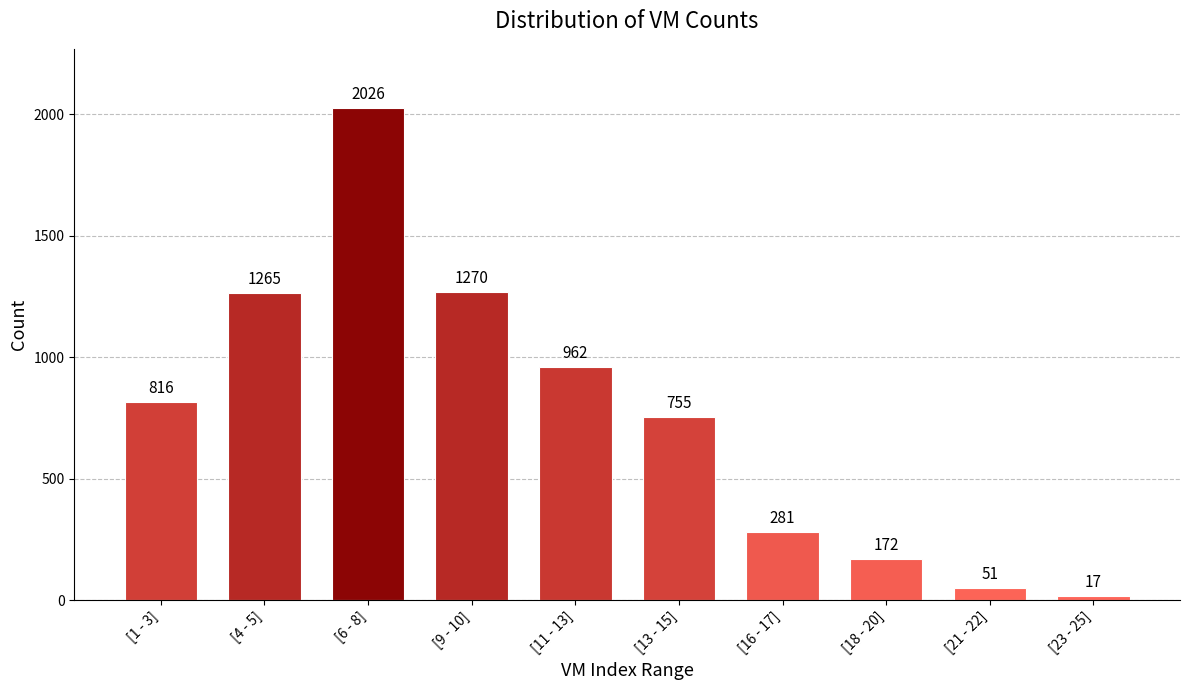

Reading left to right, list all the values displayed in this chart.

[1 - 3]=816	[4 - 5]=1265	[6 - 8]=2026	[9 - 10]=1270	[11 - 13]=962	[13 - 15]=755	[16 - 17]=281	[18 - 20]=172	[21 - 22]=51	[23 - 25]=17